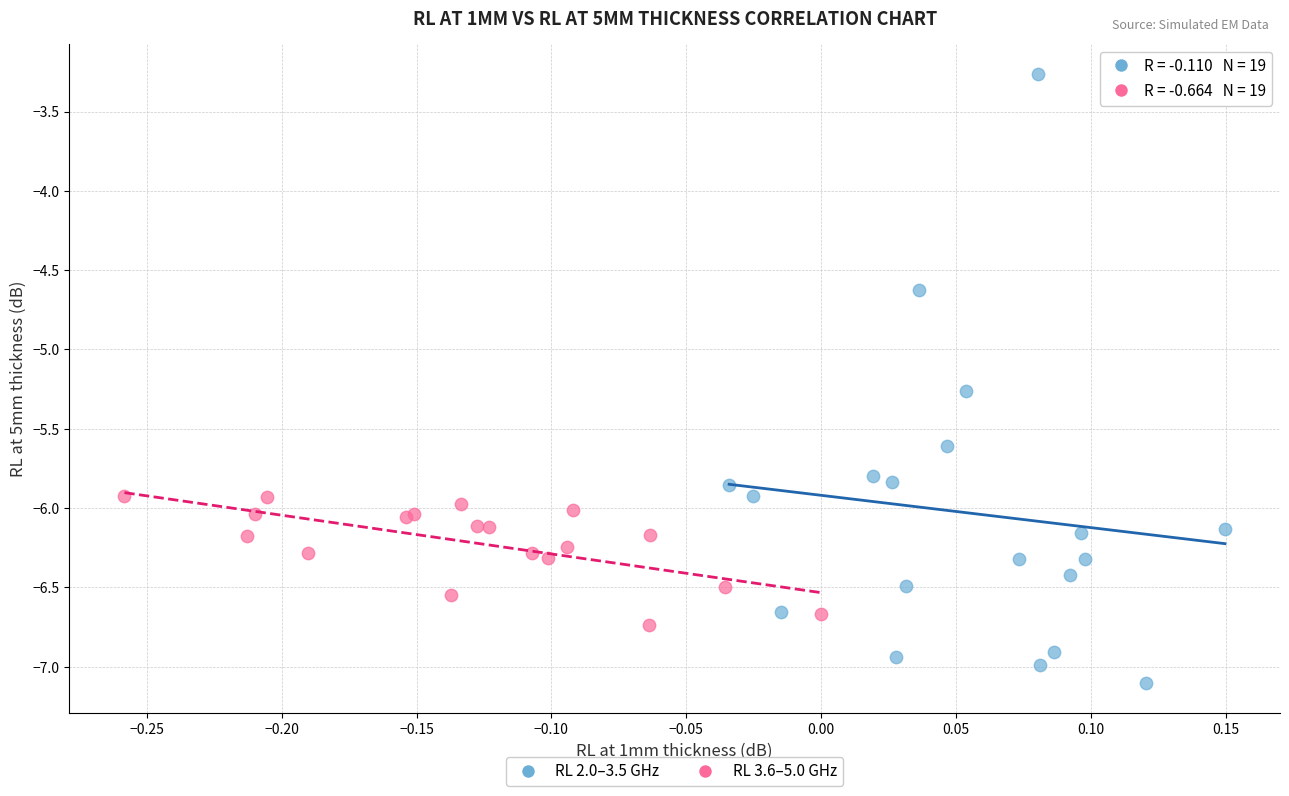

What are all the series names shown in the legend?

RL 2.0–3.5 GHz, RL 3.6–5.0 GHz